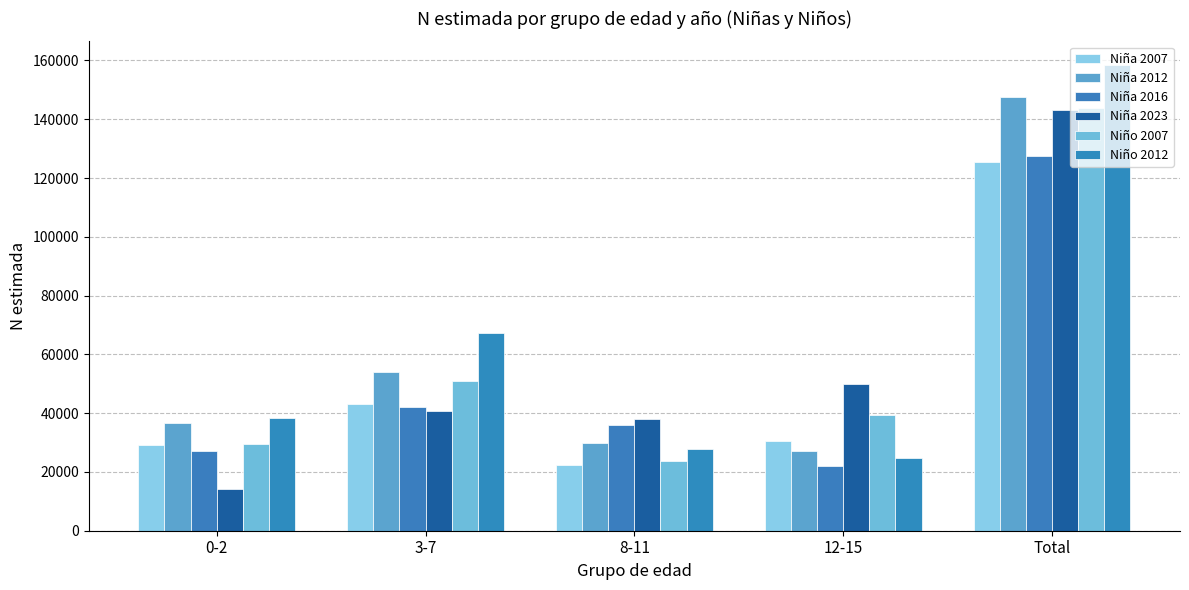

How many groups of bars are there?

5